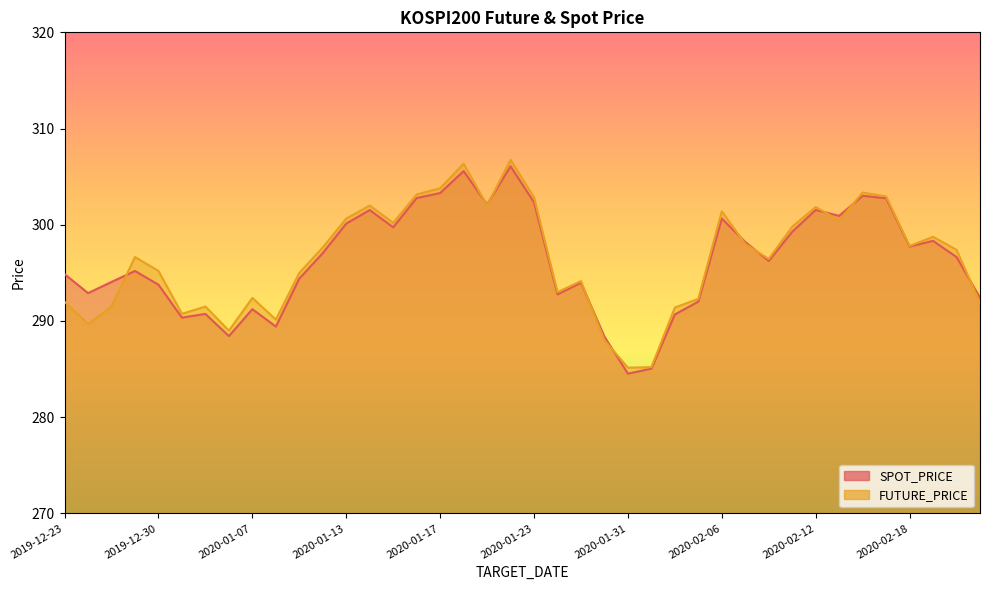

What value does the SPOT_PRICE series have at 2020-01-30?

288.4